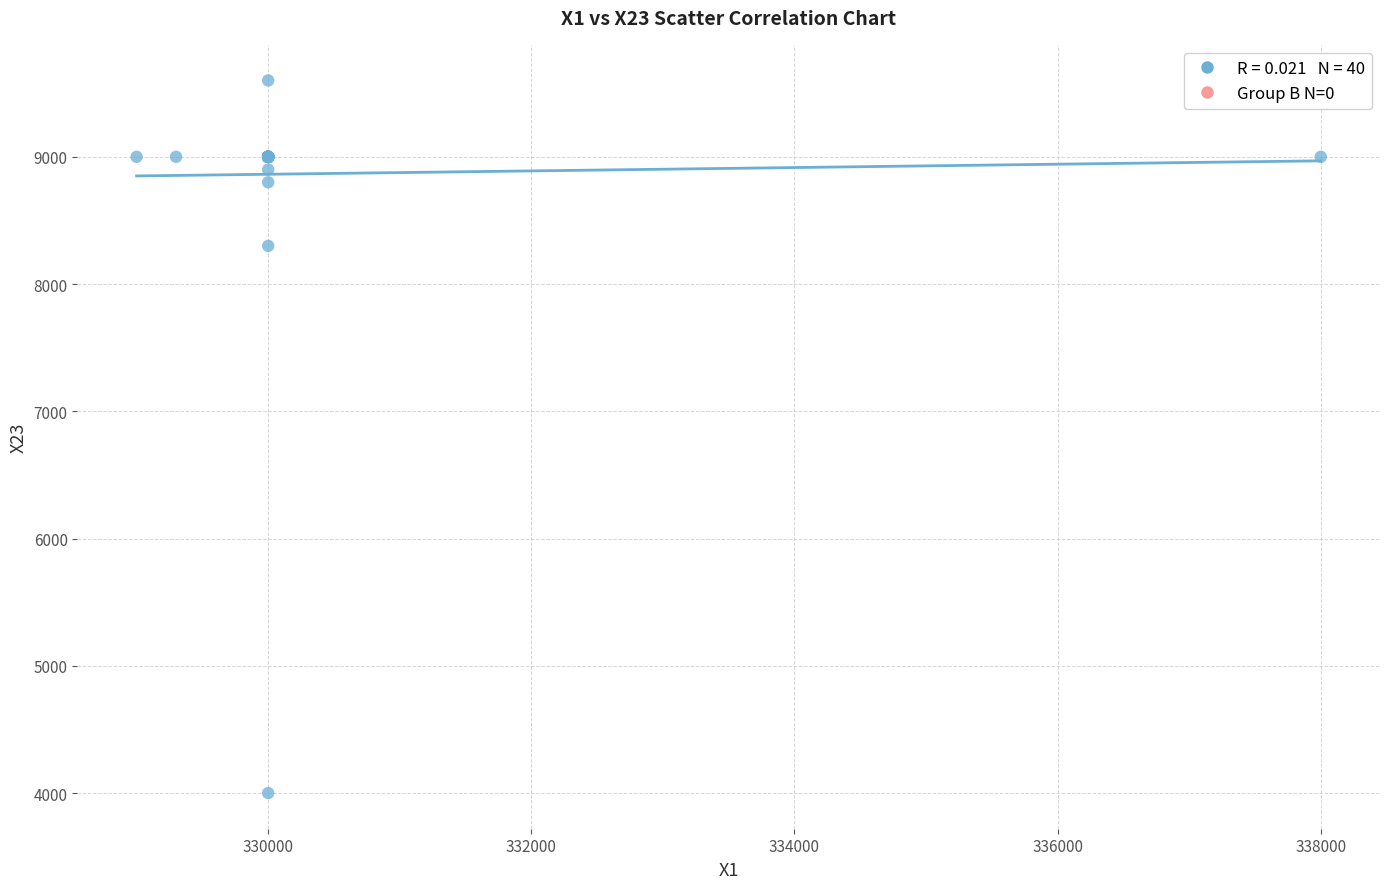

What Y value in the scatter plot is closest to 6800?

8300